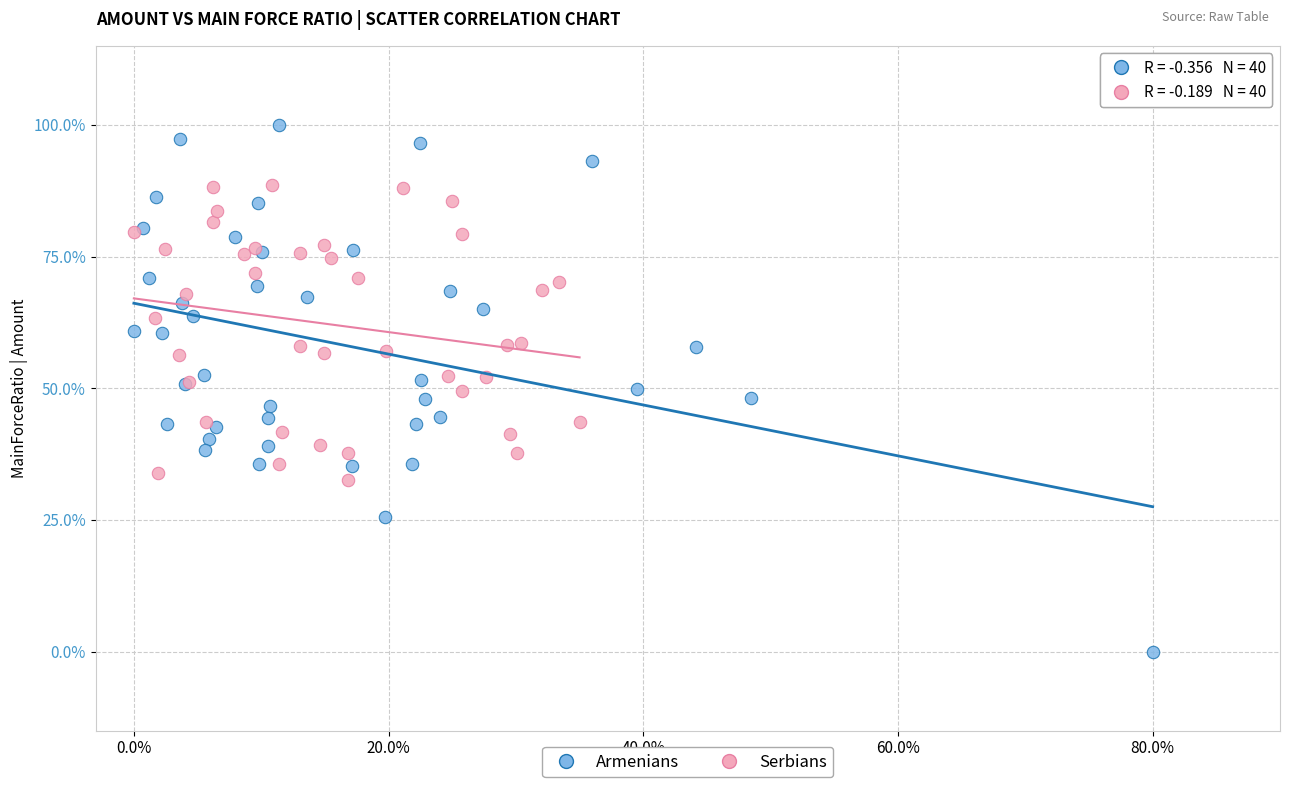

What are all the series names shown in the legend?

Armenians, Serbians